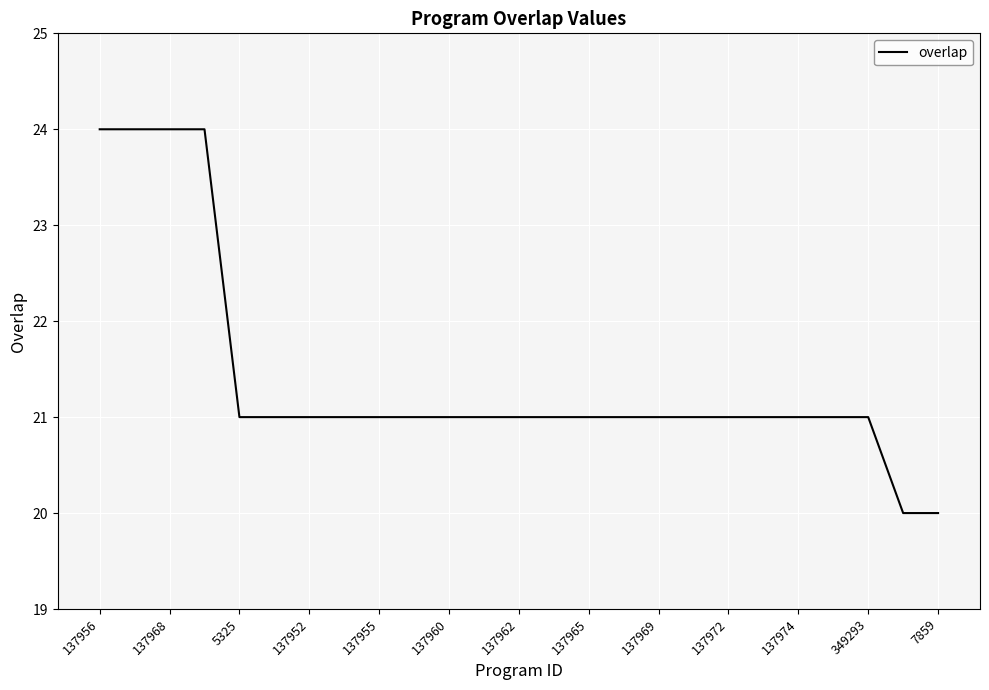

What is the difference between the maximum and minimum values?

4